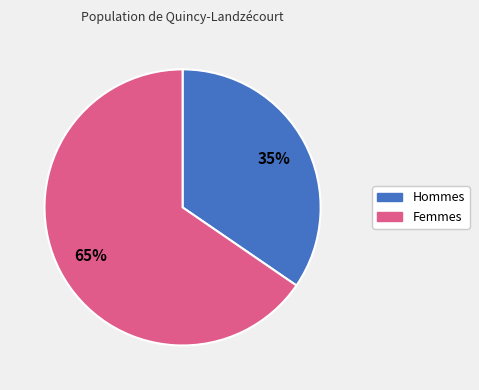

Does any single category account for the majority?

Yes